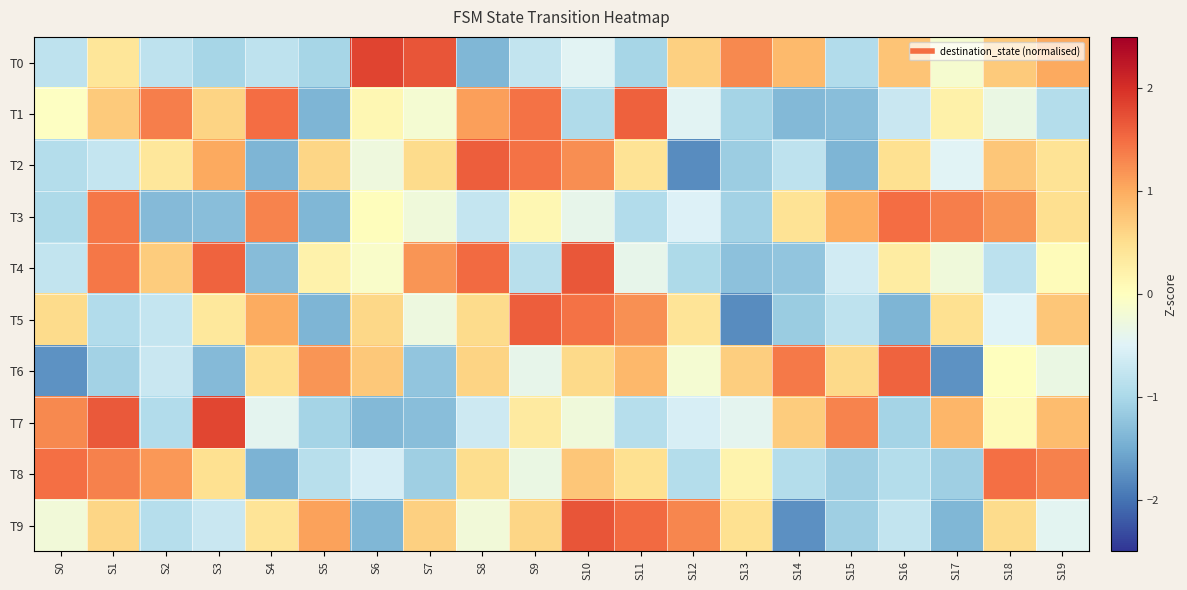

Reading right to left, transcribe all the data shown in this chart.

T0: S19=1.0	S18=0.7	S17=-0.2	S16=0.8	S15=-0.9	S14=0.9	S13=1.3	S12=0.7	S11=-1.0	S10=-0.5	S9=-0.8	S8=-1.4	S7=1.7	S6=1.8	S5=-1.0	S4=-0.8	S3=-1.0	S2=-0.8	S1=0.4	S0=-0.8
T1: S19=-0.9	S18=-0.3	S17=0.2	S16=-0.7	S15=-1.3	S14=-1.3	S13=-1.1	S12=-0.5	S11=1.6	S10=-1.0	S9=1.4	S8=1.1	S7=-0.2	S6=0.1	S5=-1.4	S4=1.5	S3=0.6	S2=1.3	S1=0.7	S0=-0.0
T2: S19=0.4	S18=0.8	S17=-0.5	S16=0.5	S15=-1.4	S14=-0.8	S13=-1.1	S12=-1.8	S11=0.4	S10=1.2	S9=1.5	S8=1.6	S7=0.5	S6=-0.3	S5=0.6	S4=-1.4	S3=1.0	S2=0.4	S1=-0.8	S0=-0.9
T3: S19=0.5	S18=1.2	S17=1.4	S16=1.5	S15=1.0	S14=0.4	S13=-1.1	S12=-0.5	S11=-0.9	S10=-0.4	S9=0.1	S8=-0.7	S7=-0.2	S6=0.0	S5=-1.4	S4=1.3	S3=-1.3	S2=-1.3	S1=1.4	S0=-1.0
T4: S19=0.1	S18=-0.8	S17=-0.2	S16=0.3	S15=-0.6	S14=-1.2	S13=-1.3	S12=-1.0	S11=-0.4	S10=1.7	S9=-0.9	S8=1.5	S7=1.2	S6=-0.1	S5=0.2	S4=-1.3	S3=1.6	S2=0.7	S1=1.4	S0=-0.8
T5: S19=0.7	S18=-0.5	S17=0.5	S16=-1.4	S15=-0.8	S14=-1.1	S13=-1.8	S12=0.4	S11=1.2	S10=1.4	S9=1.6	S8=0.5	S7=-0.3	S6=0.6	S5=-1.4	S4=1.0	S3=0.4	S2=-0.8	S1=-0.9	S0=0.5
T6: S19=-0.3	S18=0.0	S17=-1.7	S16=1.6	S15=0.6	S14=1.4	S13=0.7	S12=-0.2	S11=0.9	S10=0.6	S9=-0.4	S8=0.6	S7=-1.2	S6=0.7	S5=1.2	S4=0.5	S3=-1.3	S2=-0.7	S1=-1.1	S0=-1.7
T7: S19=0.9	S18=0.1	S17=0.9	S16=-1.0	S15=1.3	S14=0.7	S13=-0.4	S12=-0.6	S11=-0.9	S10=-0.3	S9=0.3	S8=-0.7	S7=-1.3	S6=-1.4	S5=-1.0	S4=-0.4	S3=1.8	S2=-0.9	S1=1.6	S0=1.3
T8: S19=1.3	S18=1.5	S17=-1.1	S16=-0.9	S15=-1.1	S14=-0.9	S13=0.2	S12=-0.9	S11=0.5	S10=0.7	S9=-0.3	S8=0.5	S7=-1.1	S6=-0.6	S5=-0.9	S4=-1.4	S3=0.5	S2=1.2	S1=1.3	S0=1.5
T9: S19=-0.4	S18=0.5	S17=-1.4	S16=-0.8	S15=-1.1	S14=-1.8	S13=0.5	S12=1.3	S11=1.5	S10=1.7	S9=0.6	S8=-0.2	S7=0.6	S6=-1.4	S5=1.1	S4=0.4	S3=-0.7	S2=-0.9	S1=0.6	S0=-0.2